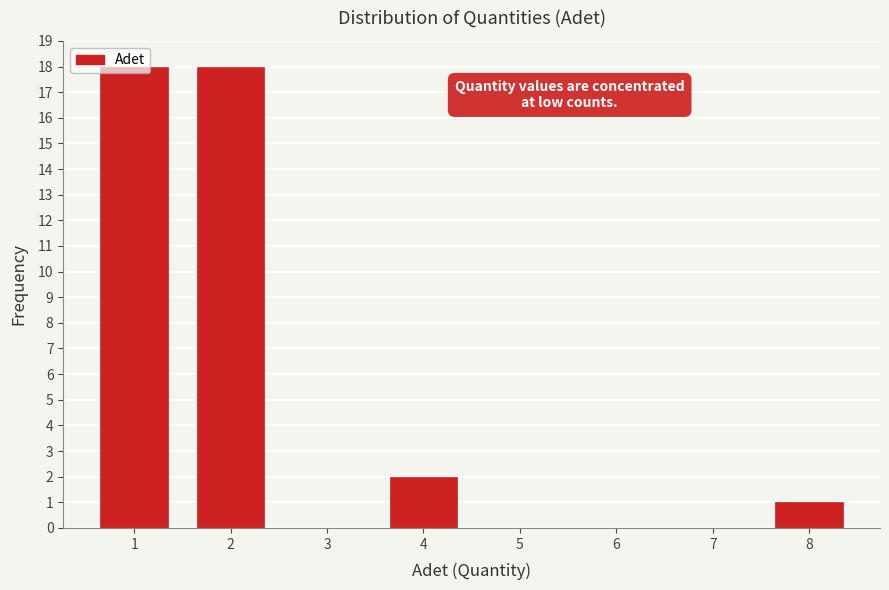

Reading left to right, transcribe this chart: for each bar, give the range it covers on the x-axis and its height. The values are not printed on the chart, so give them approximately, as read against the axis.

0.5 to 1.5: 18
1.5 to 2.5: 18
2.5 to 3.5: 0
3.5 to 4.5: 2
4.5 to 5.5: 0
5.5 to 6.5: 0
6.5 to 7.5: 0
7.5 to 8.5: 1